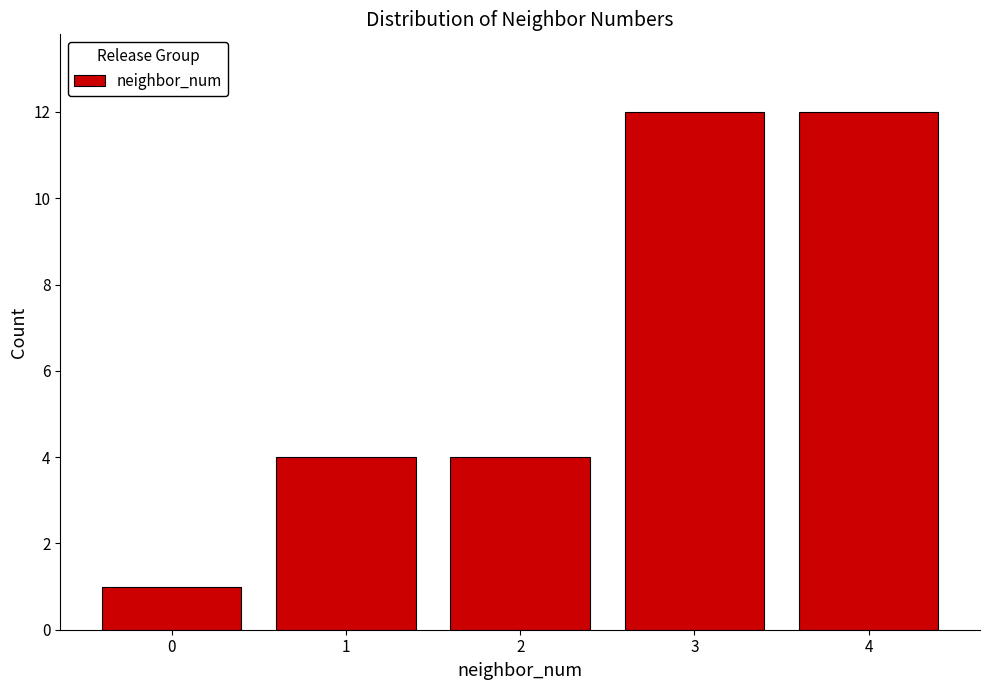

Reading right to left, what are all the values shown in this chart?

4=12	3=12	2=4	1=4	0=1